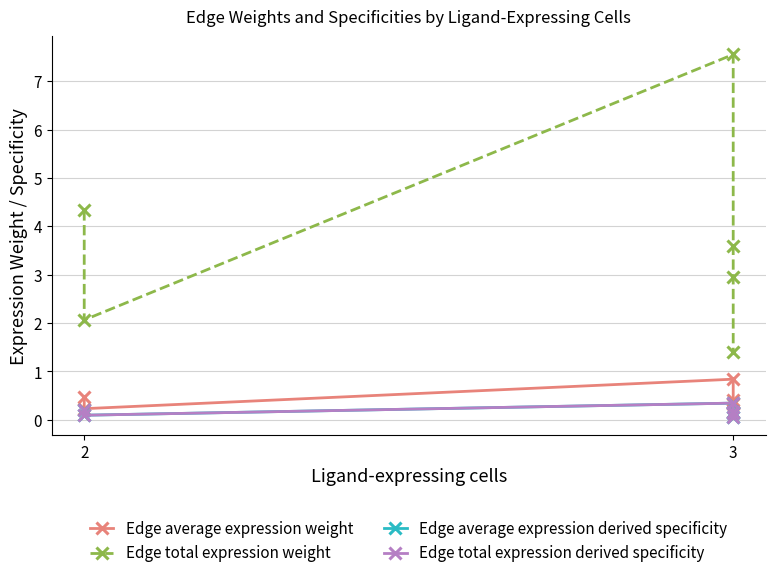

What is the value of the Edge total expression derived specificity point at the 5th from the left?

0.1